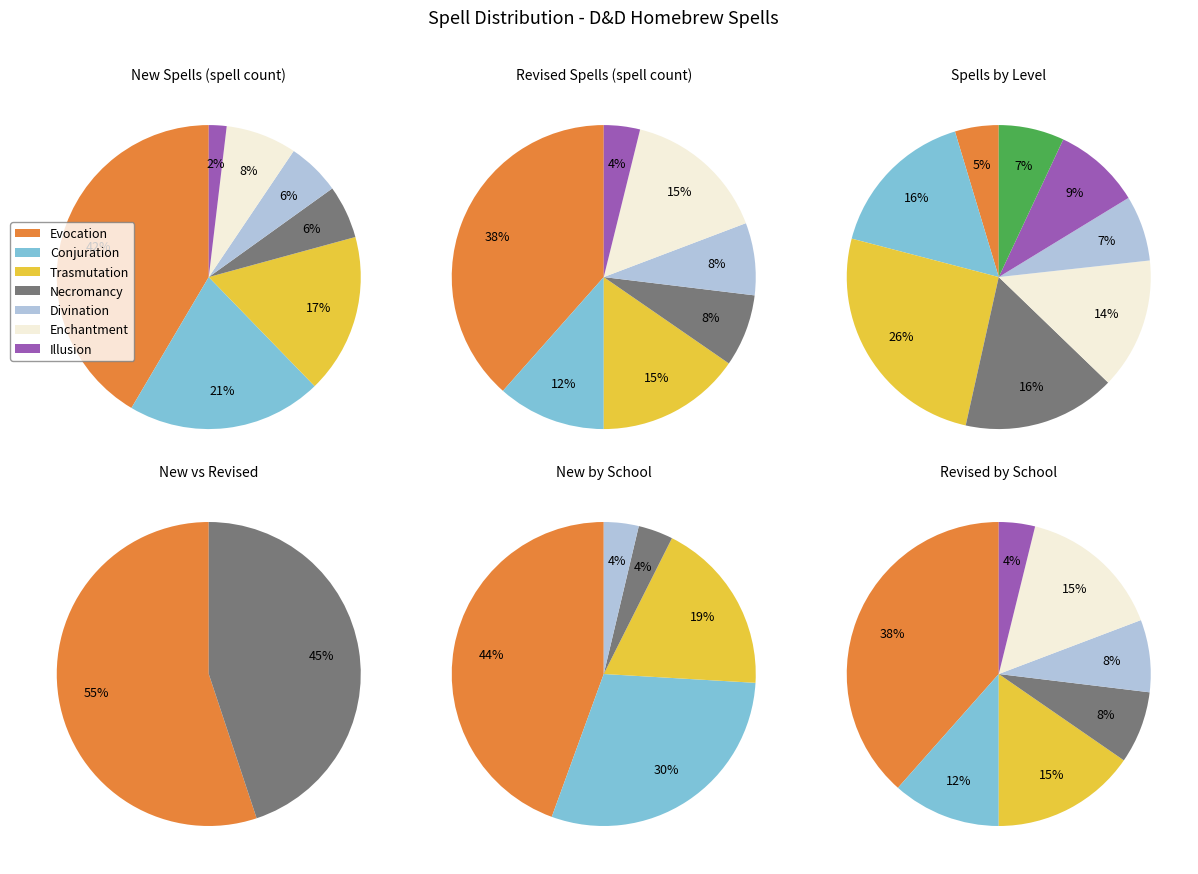

Does Necromancy account for over 50% of the chart?

No